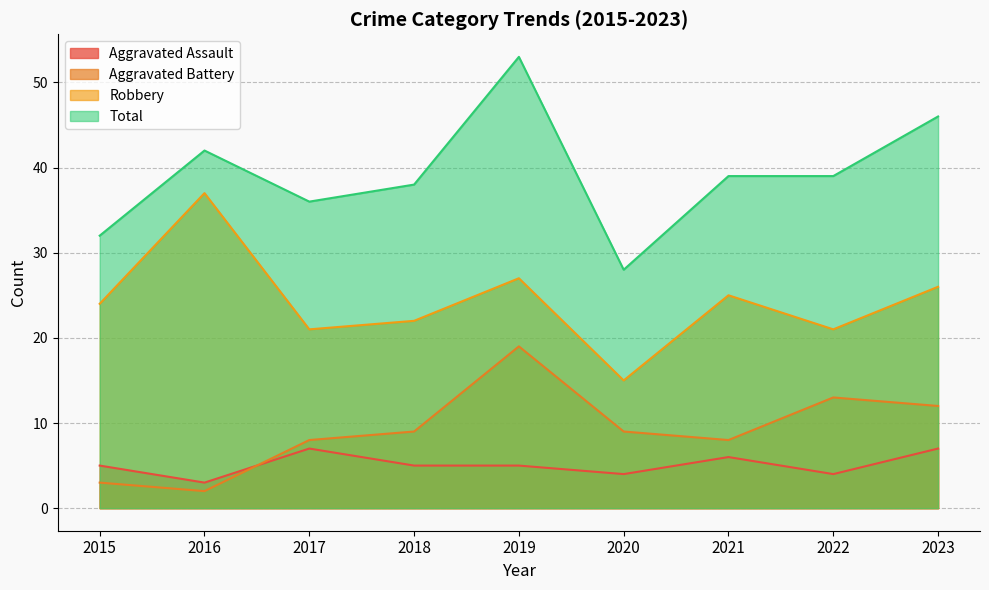

Does the chart display data point markers on the line(s)?

No